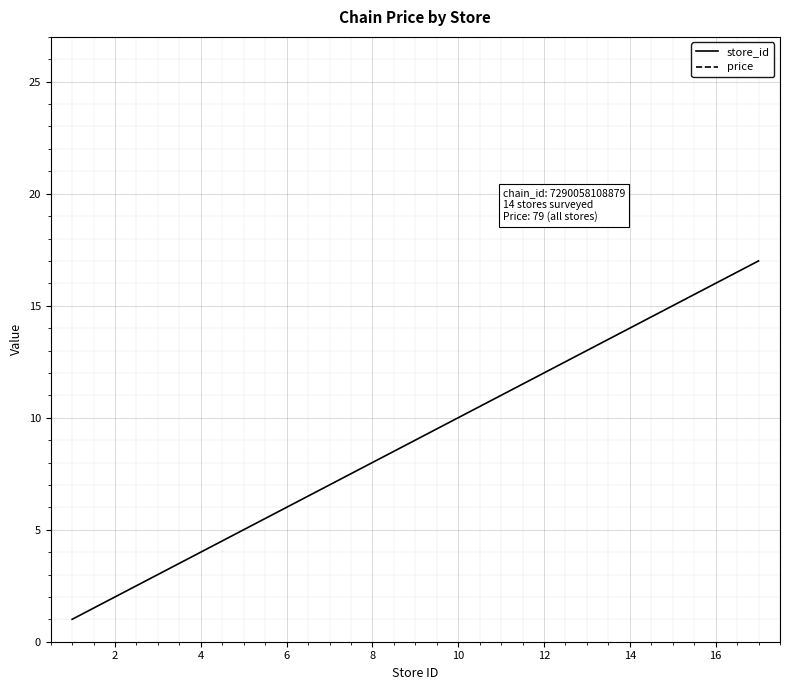

What is the value of the price point at the 11th from the left?

79